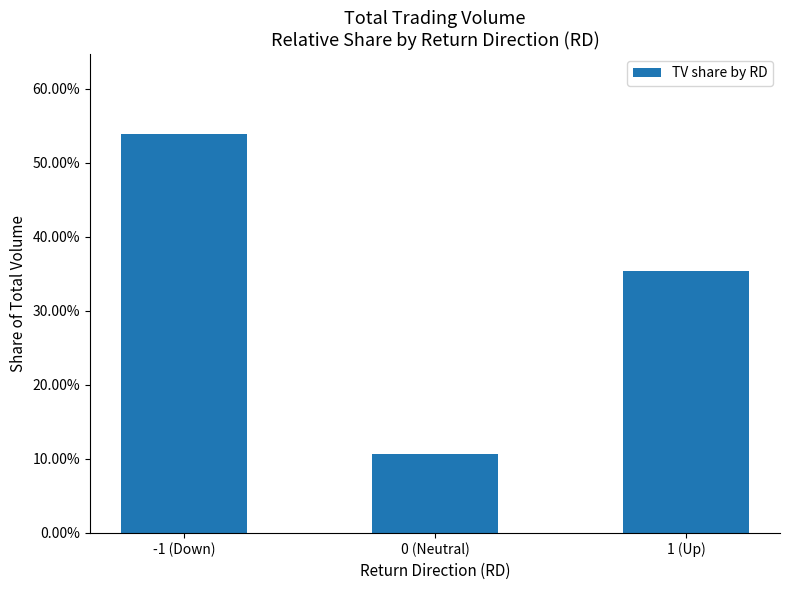

Are the bars horizontal?

No